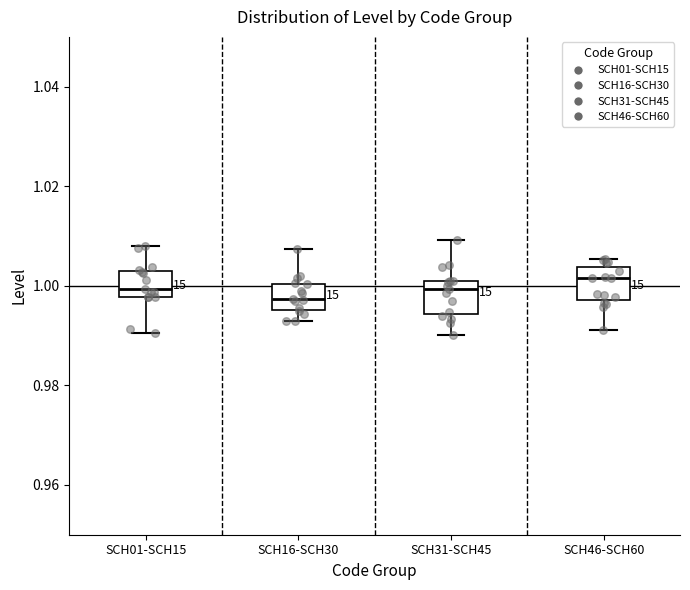

Reading left to right, read every box against the y-axis: the position of its median line, the range the box covers, and the ends of its whiskers. The values are not printed on the chart, so give them approximately, as read against the axis.

SCH01-SCH15: median 1.000, box 0.998 to 1.002, whiskers 0.990 to 1.008
SCH16-SCH30: median 0.998, box 0.996 to 1.000, whiskers 0.992 to 1.008
SCH31-SCH45: median 1.000, box 0.994 to 1.002, whiskers 0.990 to 1.010
SCH46-SCH60: median 1.002, box 0.998 to 1.004, whiskers 0.992 to 1.006